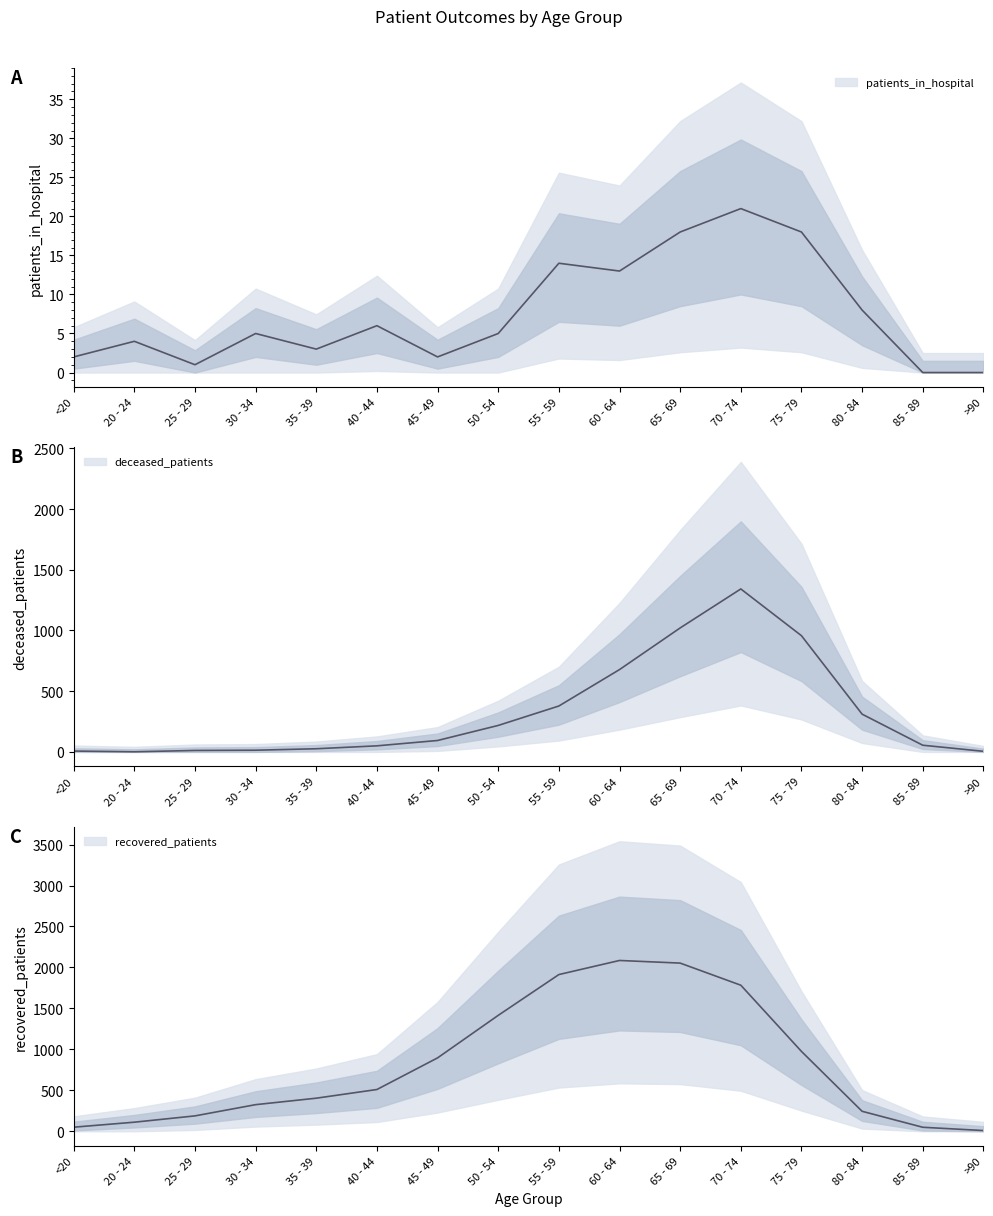

Count the number of categories in the chart.

16